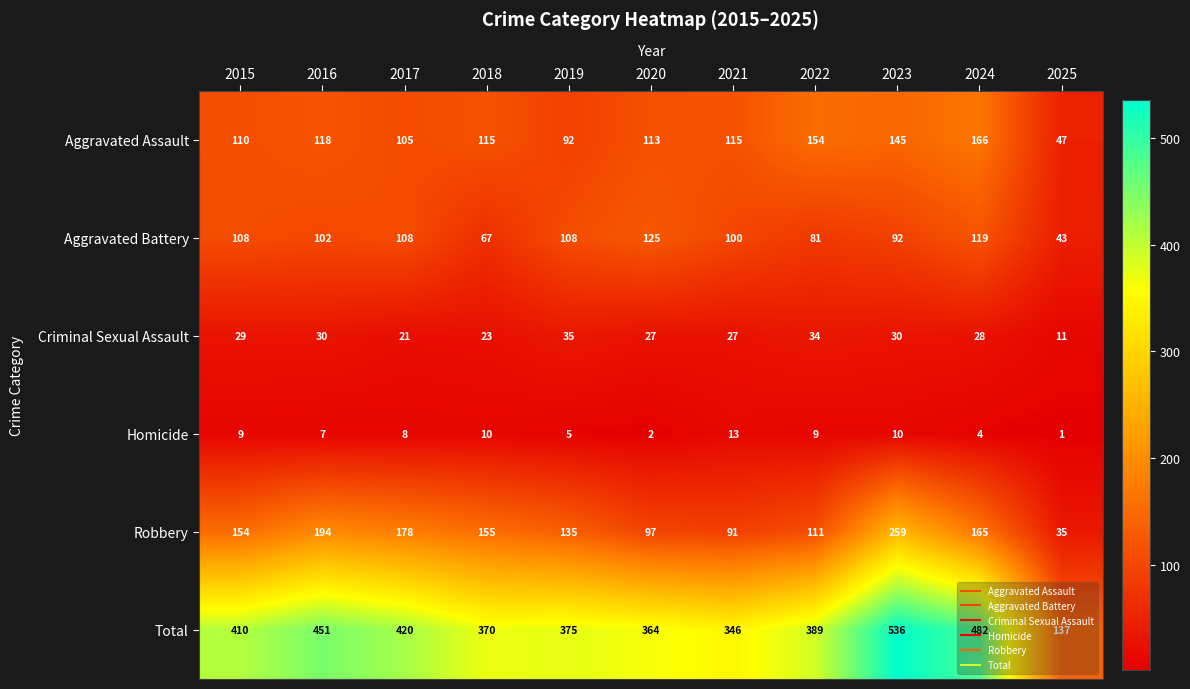

Where is Aggravated Battery nearest to the value 84?

2022